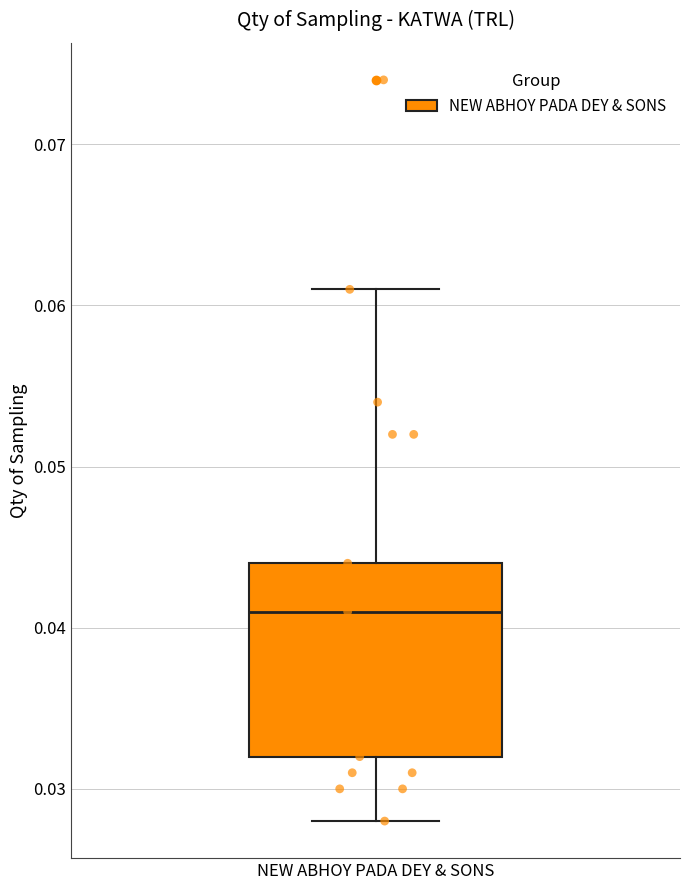

Read this box plot against the y-axis: the position of the median line, the range covered by the box, and the ends of both whiskers. The values are not printed on the chart, so give them approximately, as read against the axis.

median 0.041, box 0.032 to 0.044, whiskers 0.028 to 0.061